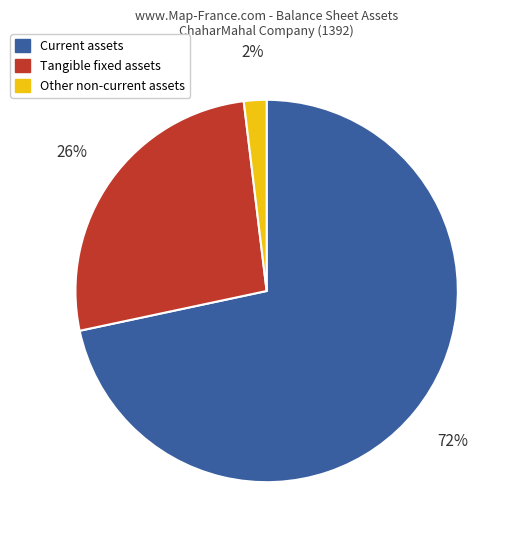

Does any single category account for the majority?

Yes